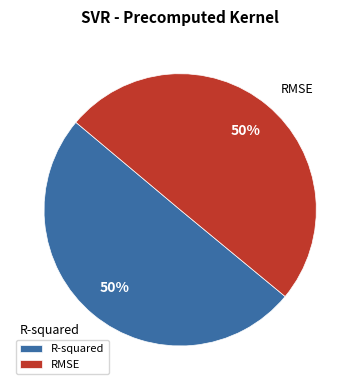

What percentage is the RMSE slice, to the nearest percent?

50%